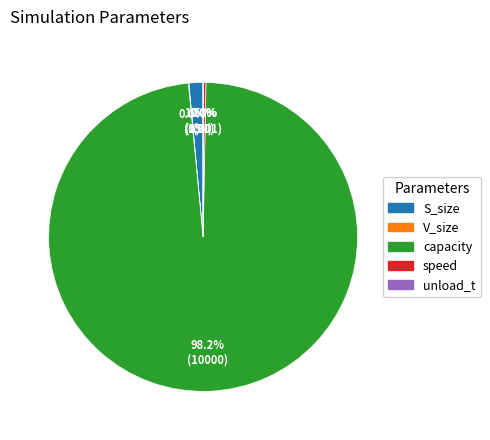

Count the number of slices in the pie.

5